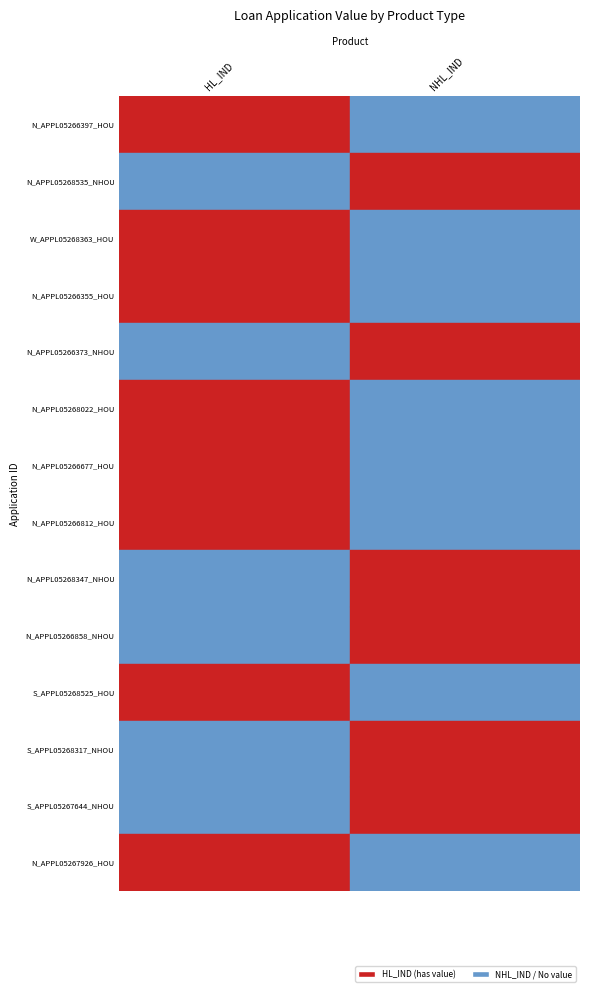

At which label is HL_IND closest to 628134?

N_APPL05266397_HOU